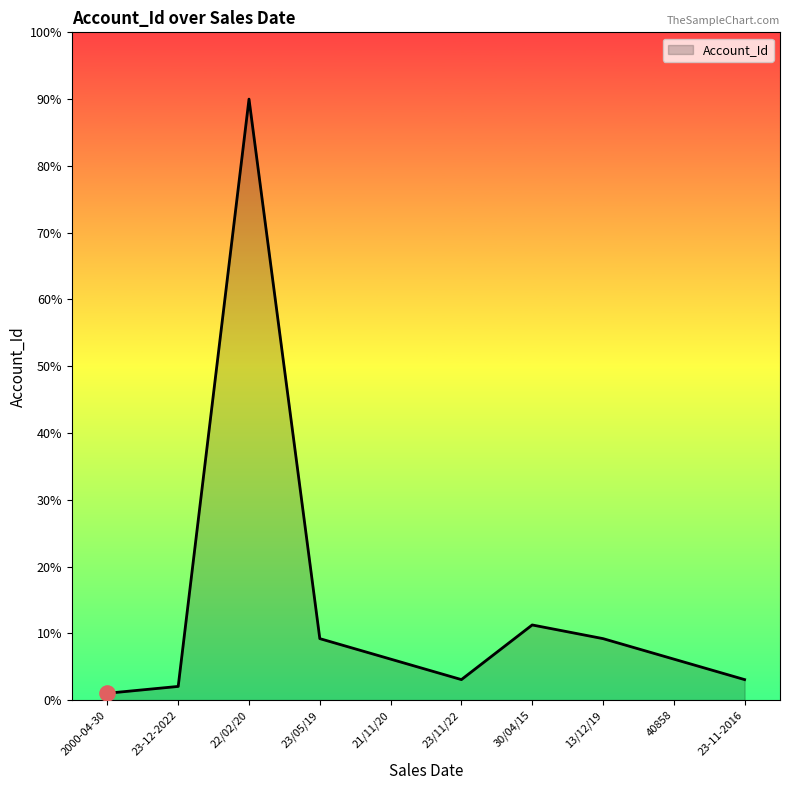

What is the change in value from 30/04/15 to 23-11-2016?

-8.2